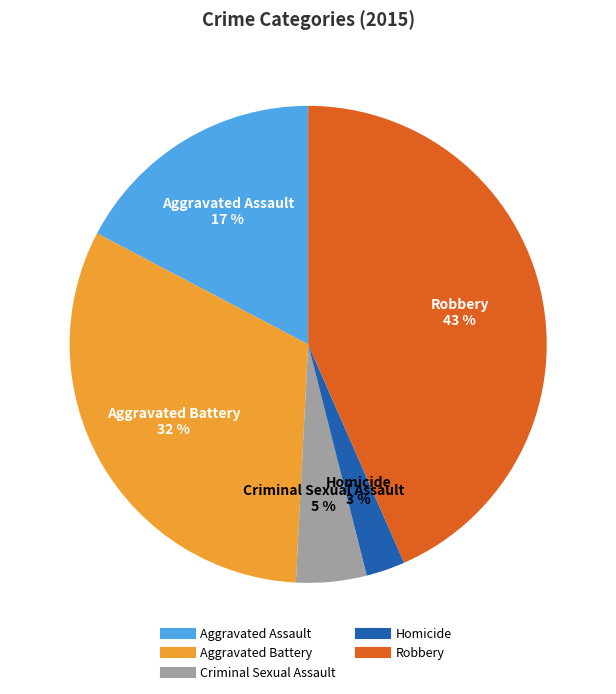

Is there any slice that represents more than half of the pie?

No